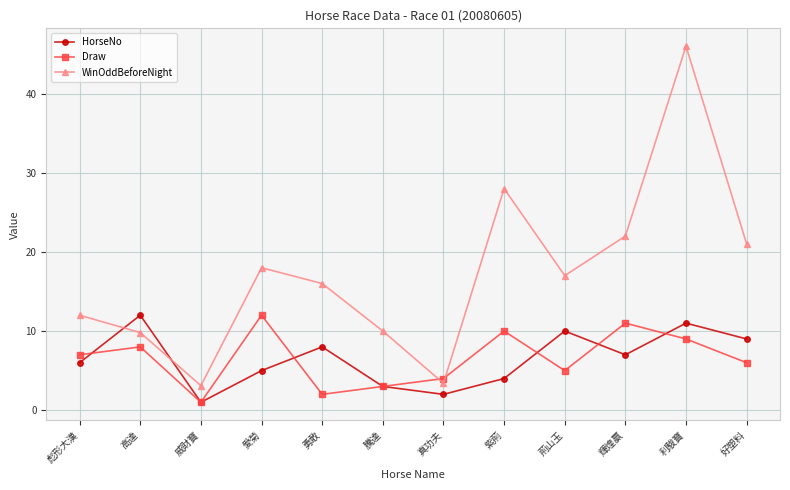

Where does the WinOddBeforeNight series first go above 17?

愛菊